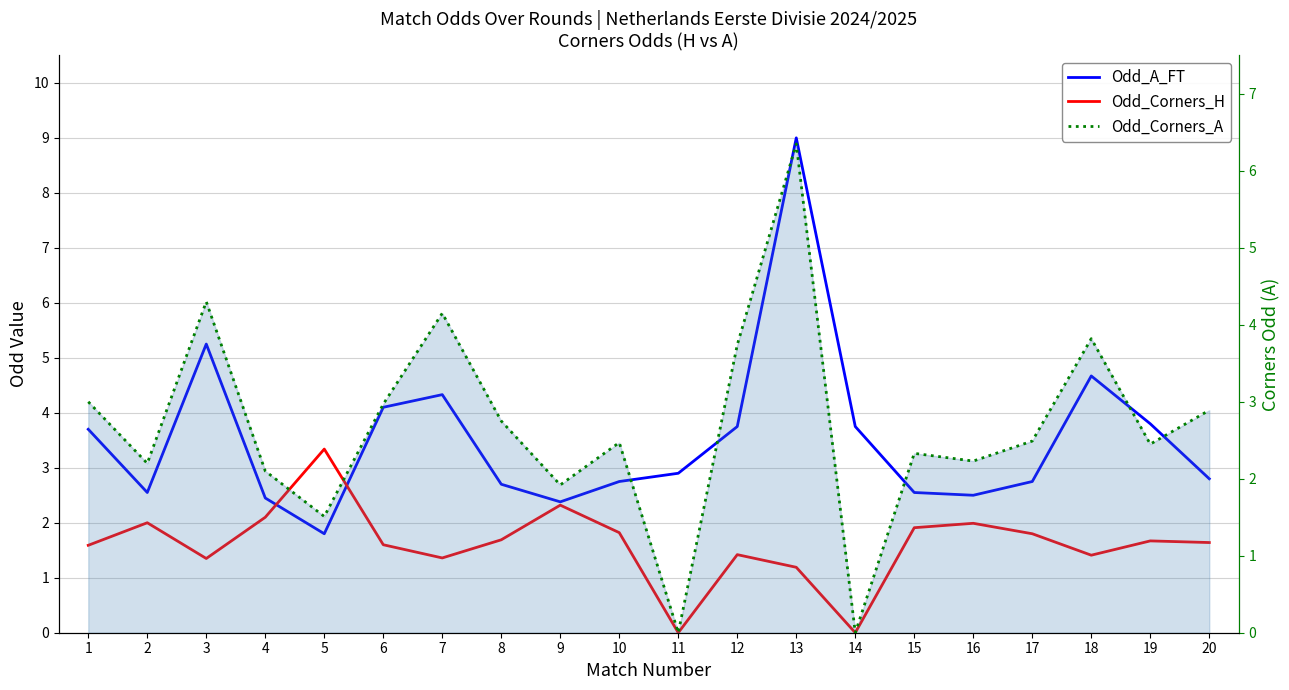

True or false: Odd_Corners_H has more than 0 points higher than both neighbors.

True